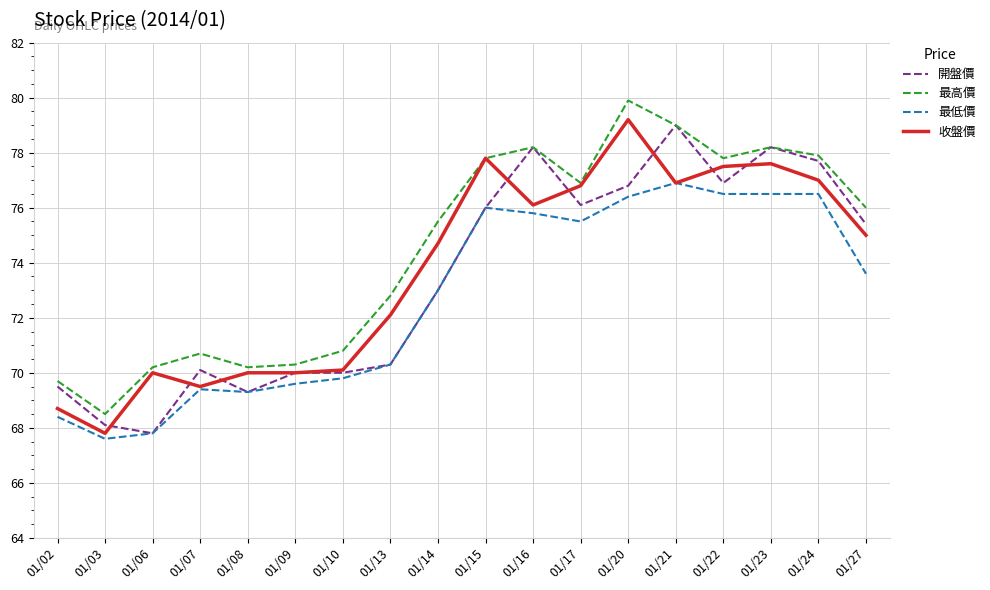

What is the approximate value of 開盤價 at 01/06?

67.8